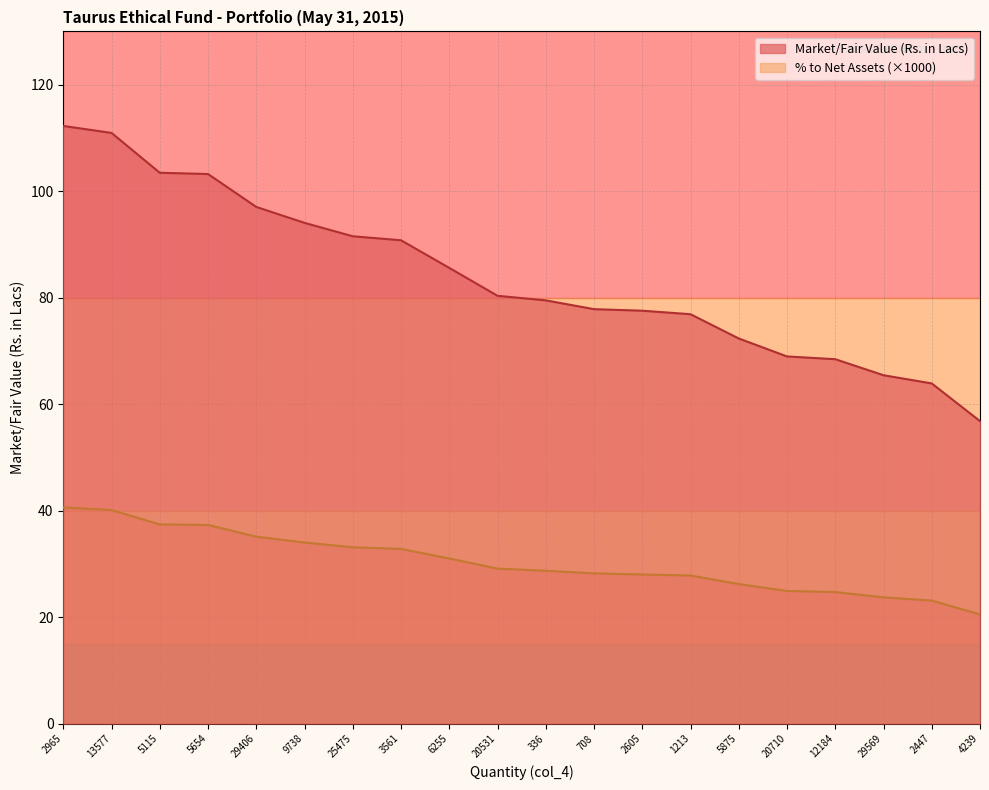

List the series in order of their overall mean, highest first.

Market/Fair Value (Rs. in Lacs), % to Net Assets (×1000)